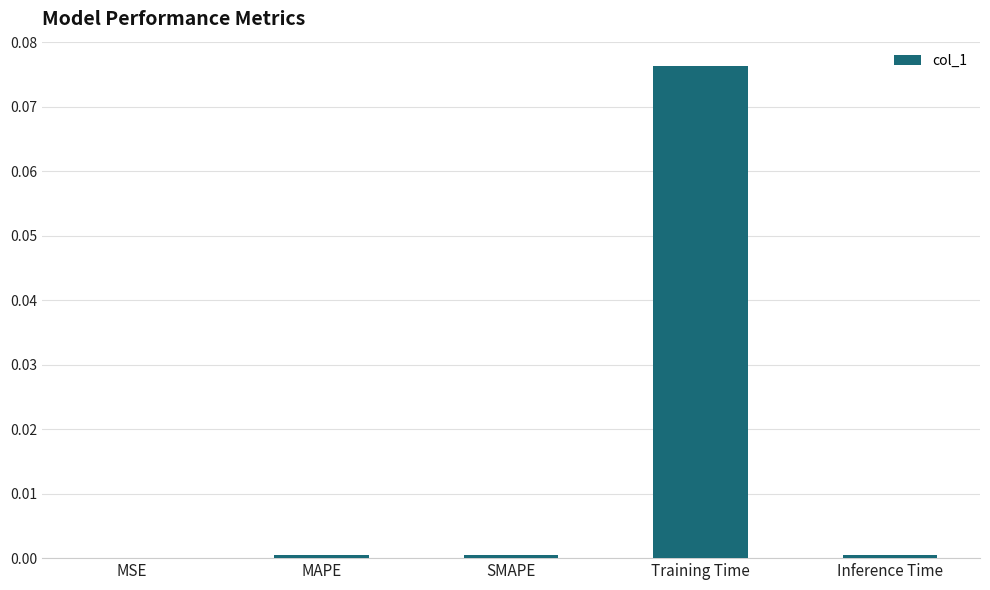

At which category does the chart reach its peak across all series?

Training Time